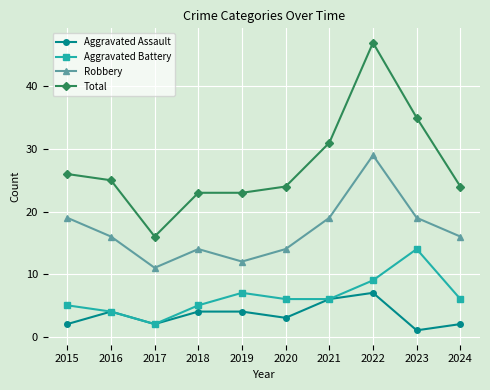

Reading right to left, what are all the values shown in this chart?

Aggravated Assault: 2	1	7	6	3	4	4	2	4	2
Aggravated Battery: 6	14	9	6	6	7	5	2	4	5
Robbery: 16	19	29	19	14	12	14	11	16	19
Total: 24	35	47	31	24	23	23	16	25	26